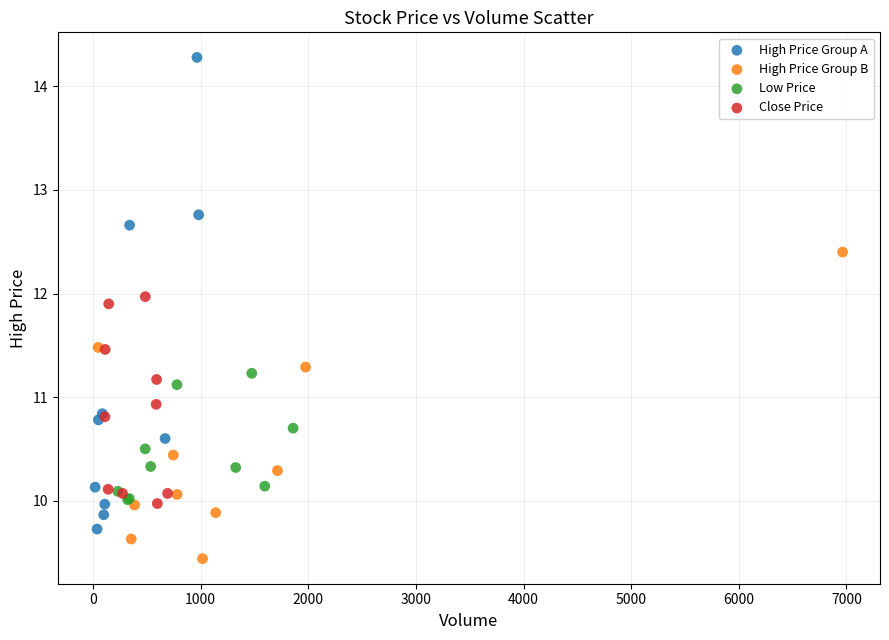

What are all the series names shown in the legend?

High Price Group A, High Price Group B, Low Price, Close Price